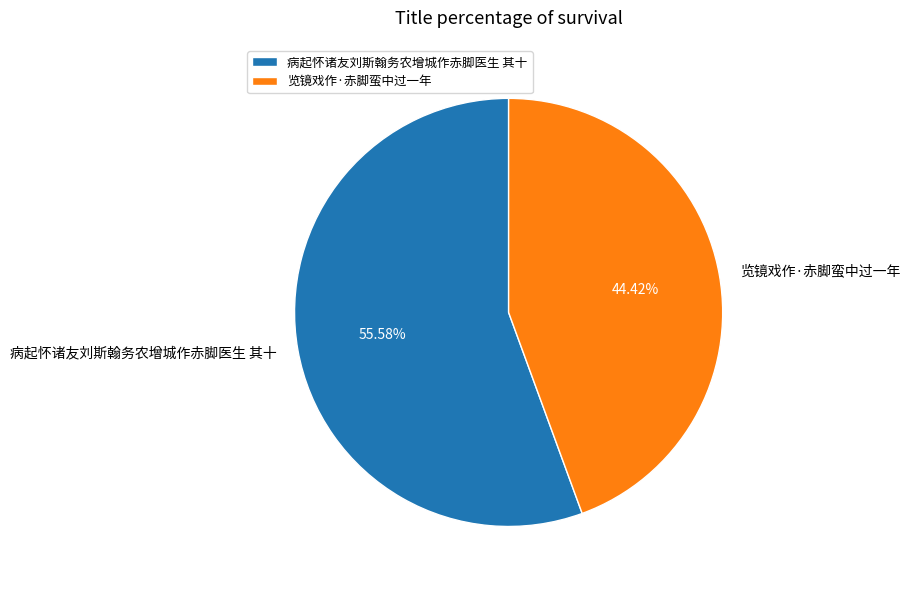

How many slices are in this pie chart?

2